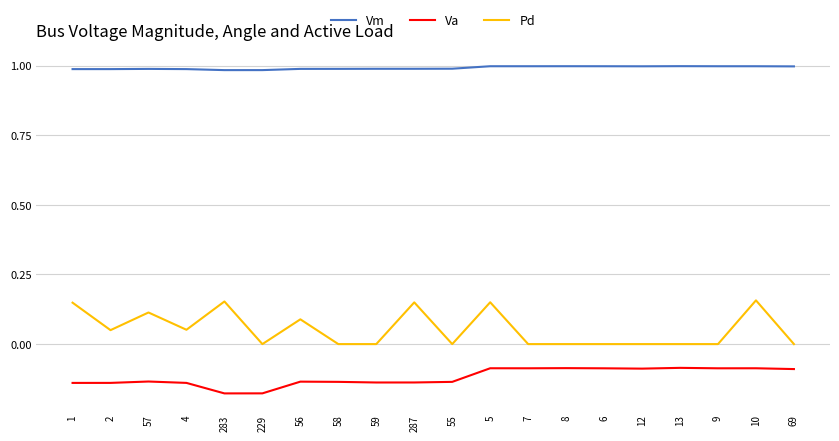

Which series has the largest total across all categories?

Vm